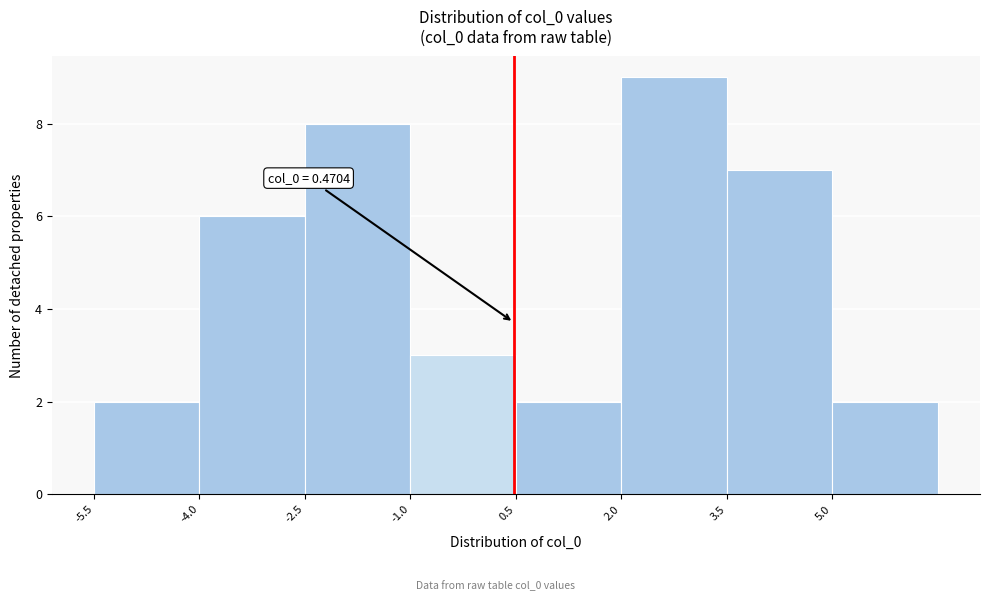

Which range on the x-axis has the tallest bar?

2.0 to 3.6